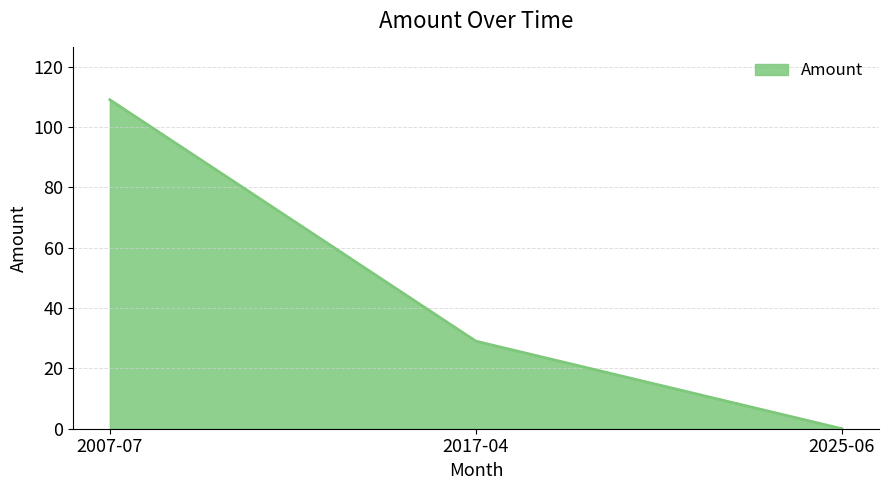

Does the chart display data point markers on the line(s)?

No